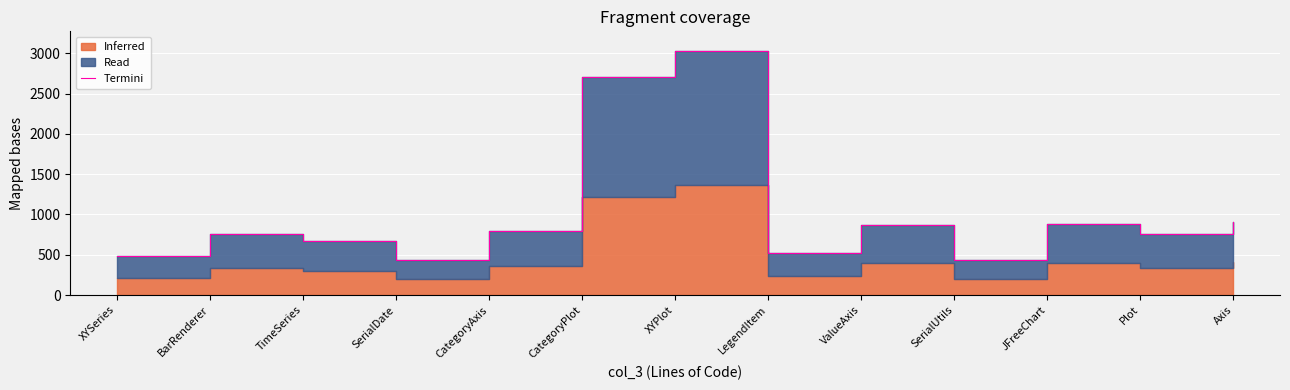

What is the label of the 11th point from the left?

JFreeChart